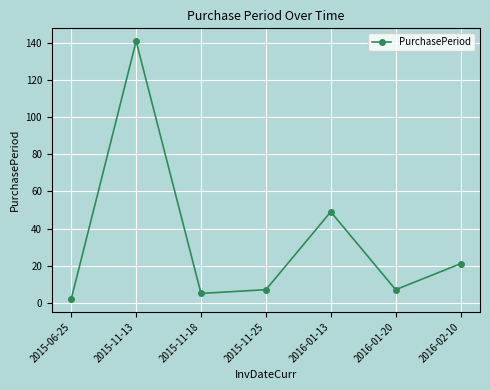

What is the value of the 7th point from the left?

21